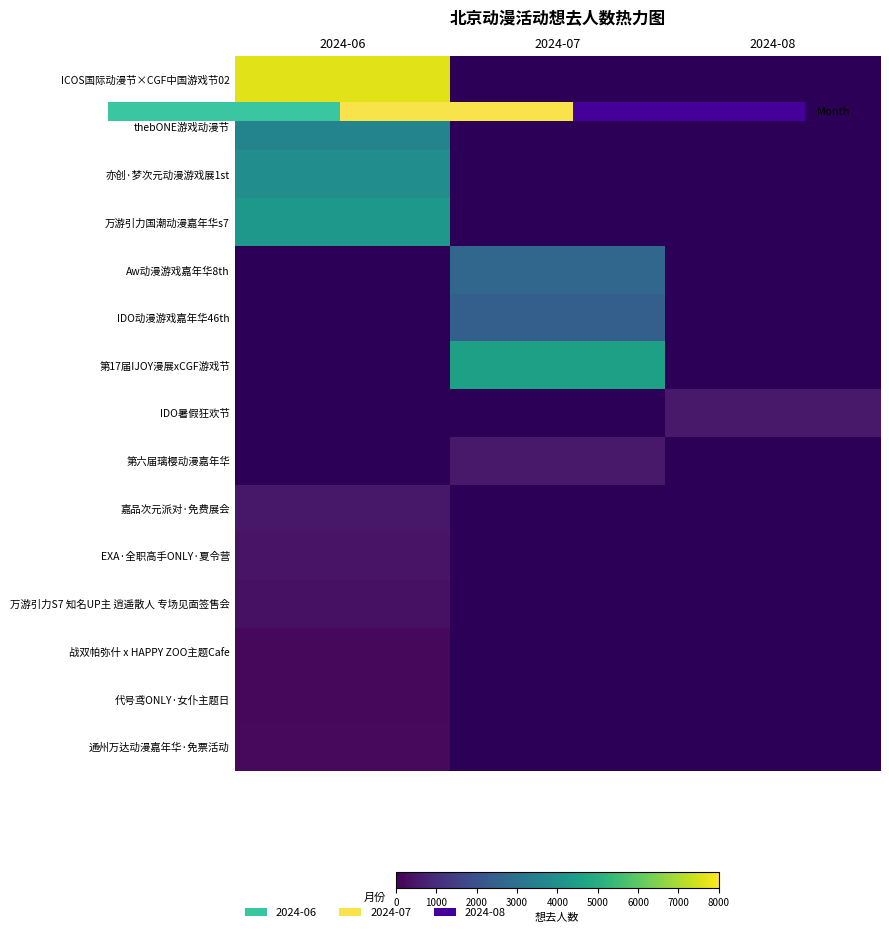

List the series in order of their peak value, highest first.

ICOS国际动漫节×CGF中国游戏节02, 万游引力国潮动漫嘉年华s7, 亦创·梦次元动漫游戏展1st, thebONE游戏动漫节, Aw动漫游戏嘉年华8th, IDO动漫游戏嘉年华46th, 第17届IJOY漫展xCGF游戏节, IDO暑假狂欢节, 第六届璃樱动漫嘉年华, 嘉品次元派对·免费展会, EXA·全职高手ONLY·夏令营, 万游引力S7 知名UP主 逍遥散人 专场见面签售会, 通州万达动漫嘉年华·免票活动, 战双帕弥什 x HAPPY ZOO主题Cafe, 代号鸢ONLY·女仆主题日